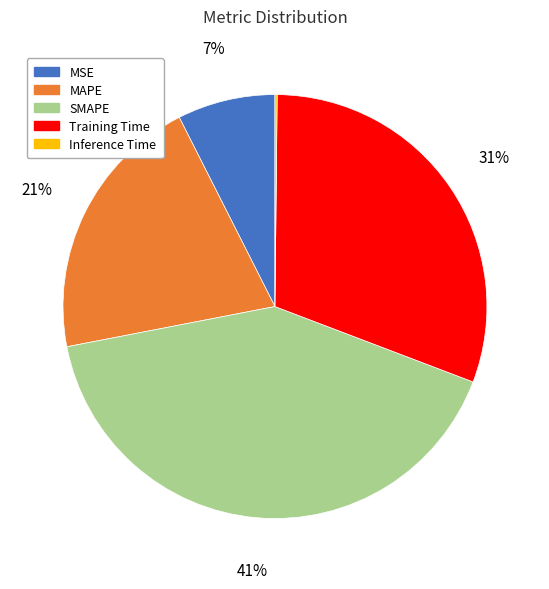

To the nearest percent, what is the average slice percentage?

20%